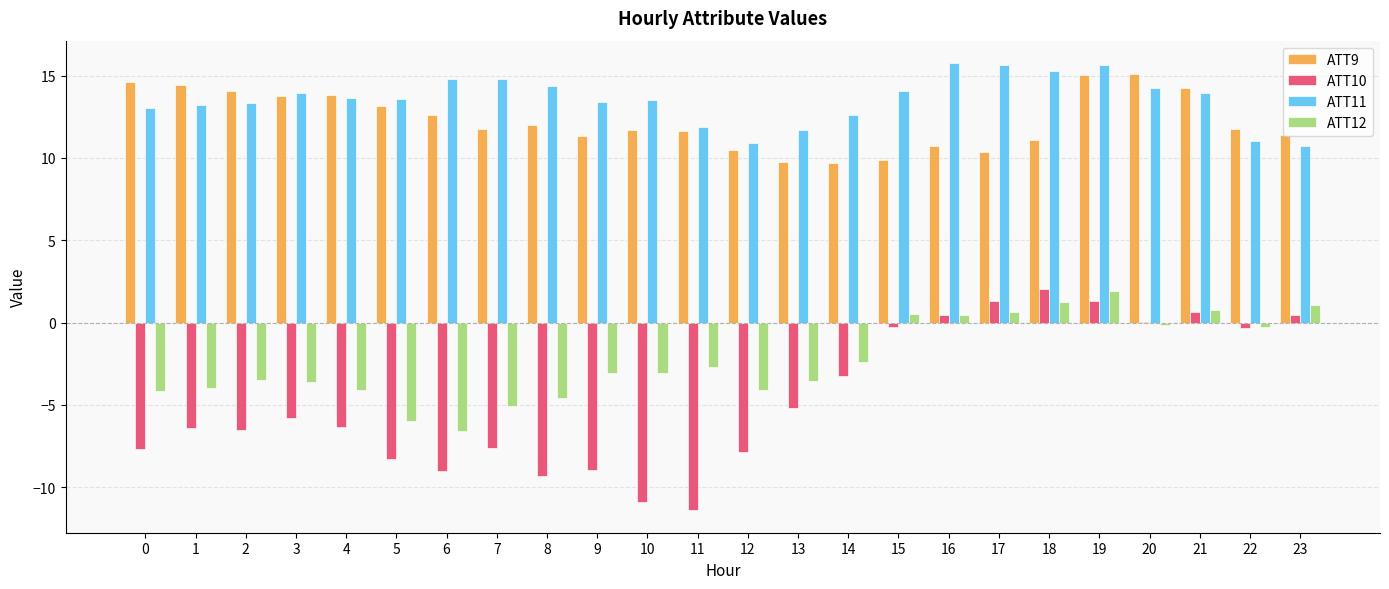

Between 8 and 12, which series saw the biggest shift?

ATT11